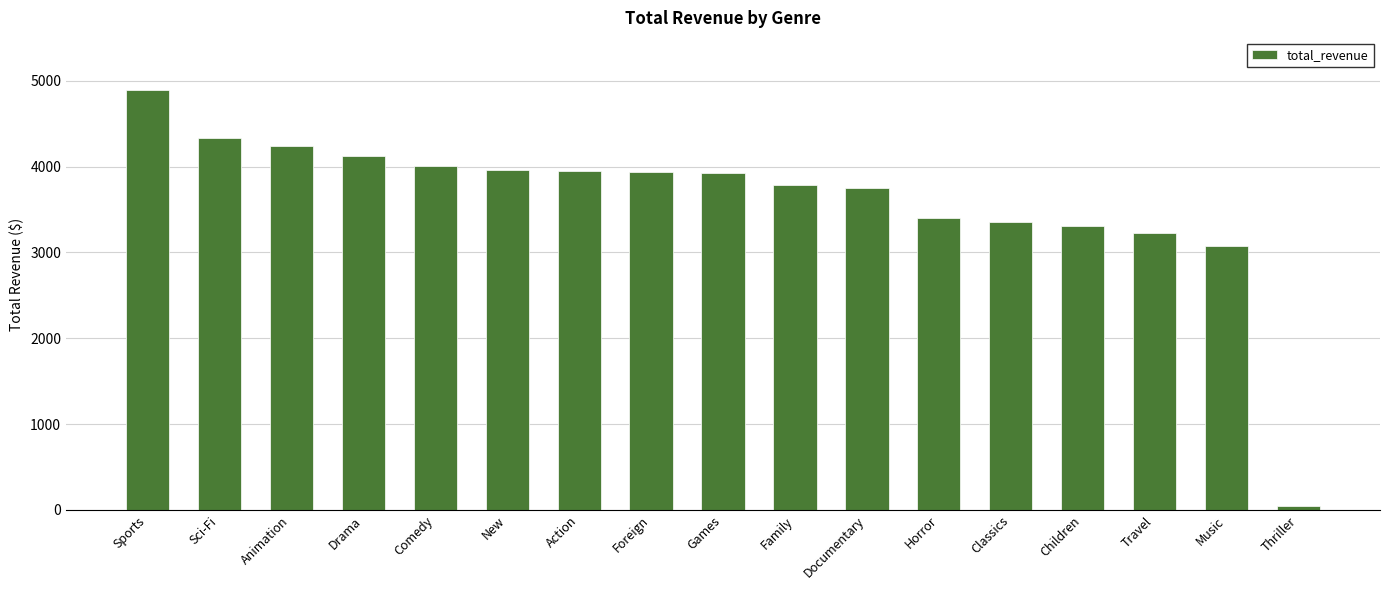

What is the sum of the values at Sci-Fi and Documentary?

8085.7